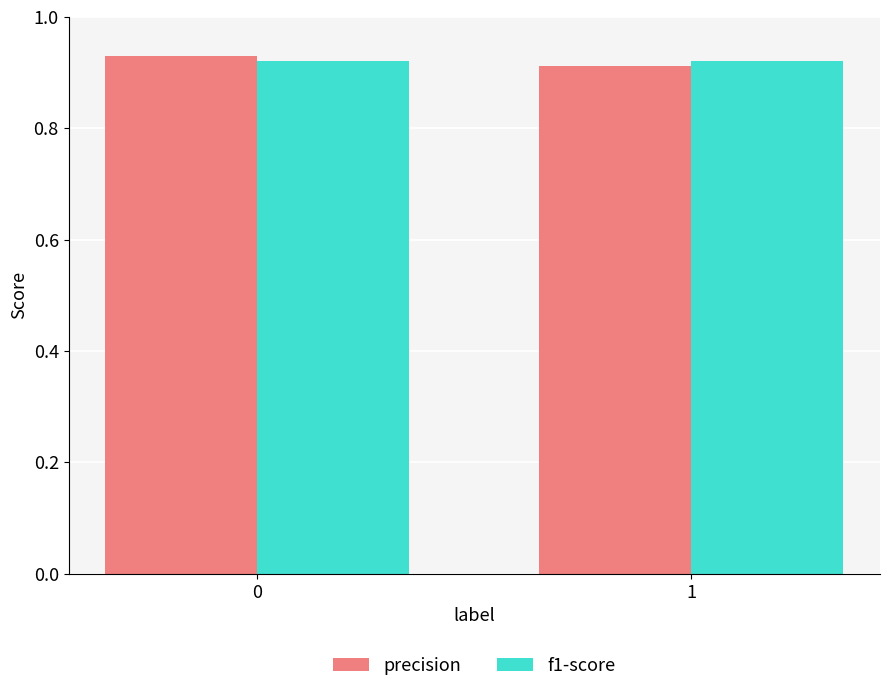

Does the chart contain stacked bars?

No